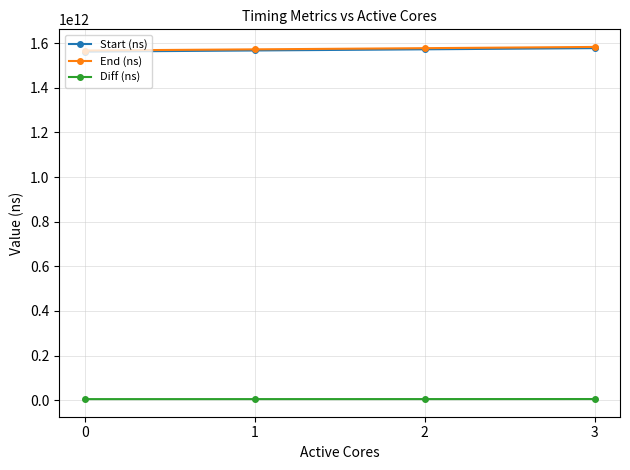

What is the spread (max minus min) of values at 2?

1572198484955